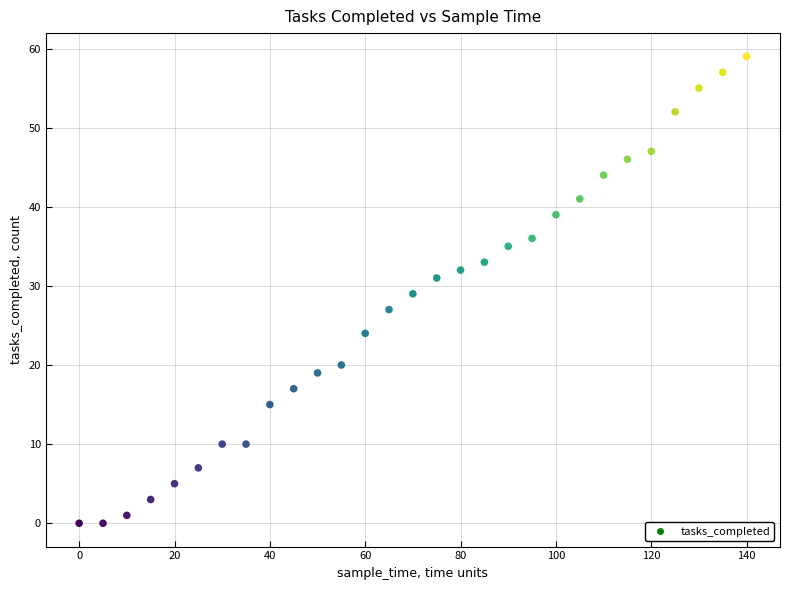

What is the range of X values (max minus min)?

140